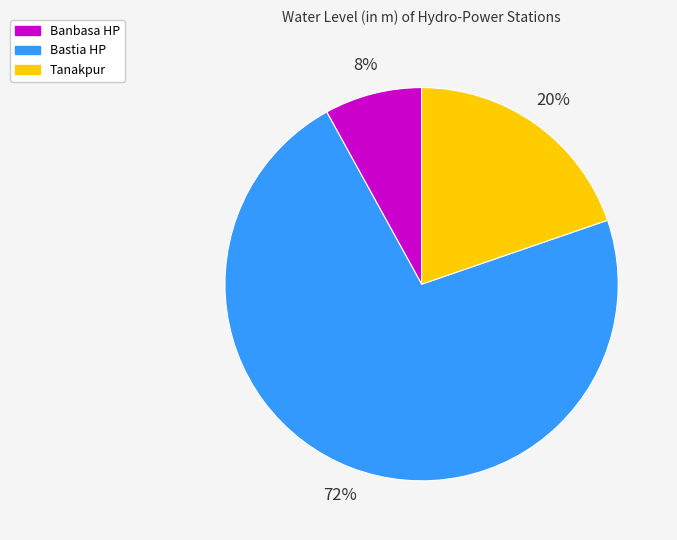

Count the number of slices in the pie.

3